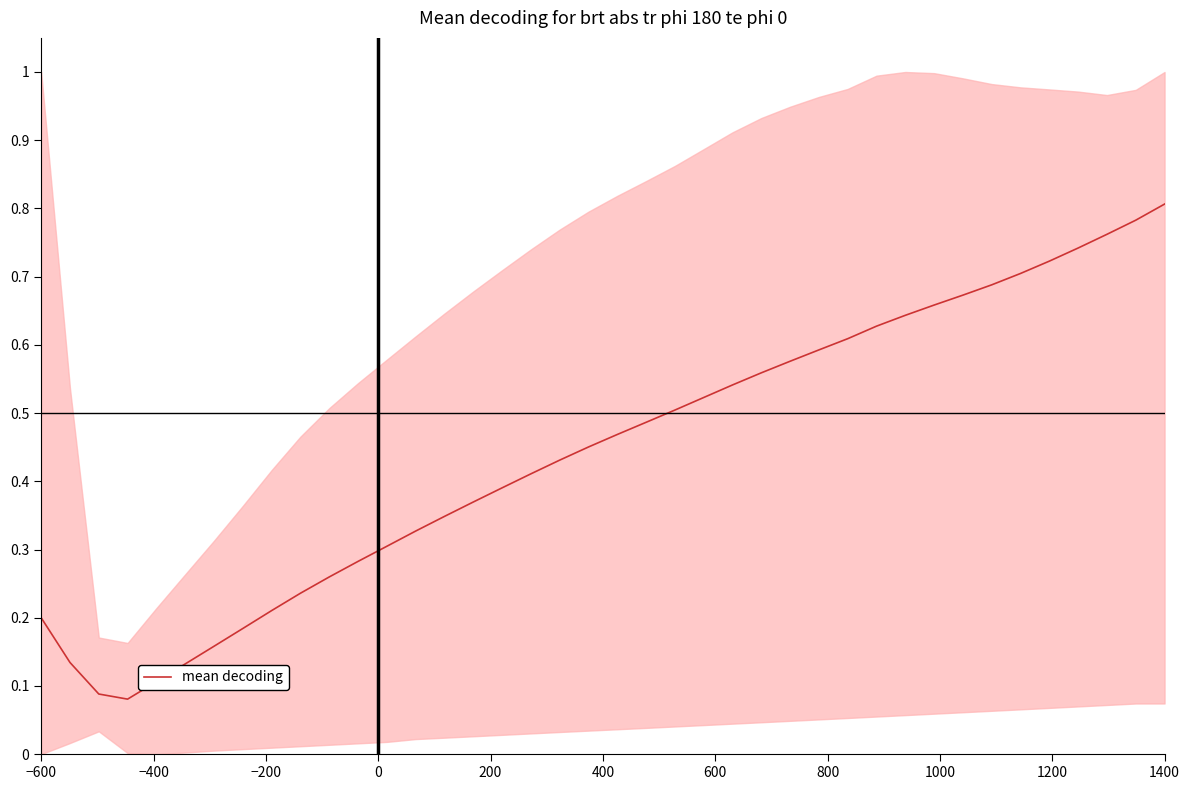

What is the difference between the maximum and minimum values?

0.7